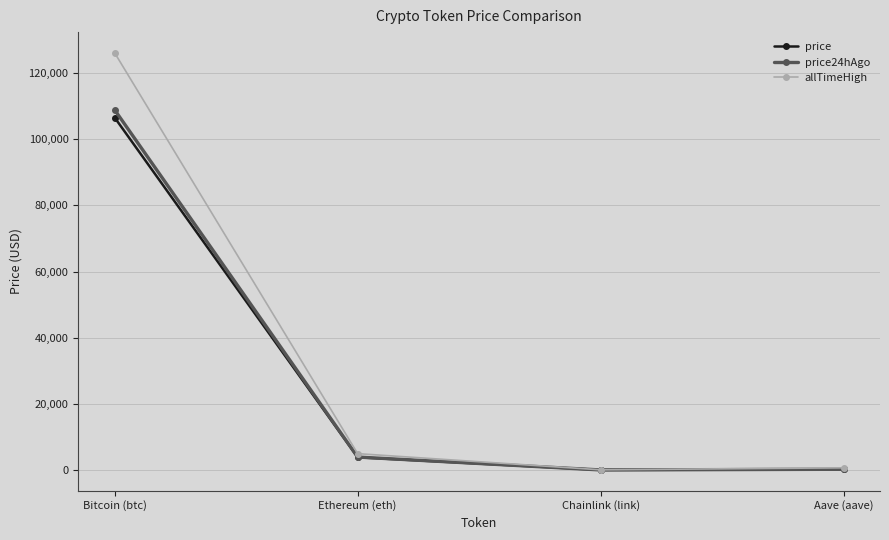

At which category is the sum across all series the highest?

Bitcoin (btc)